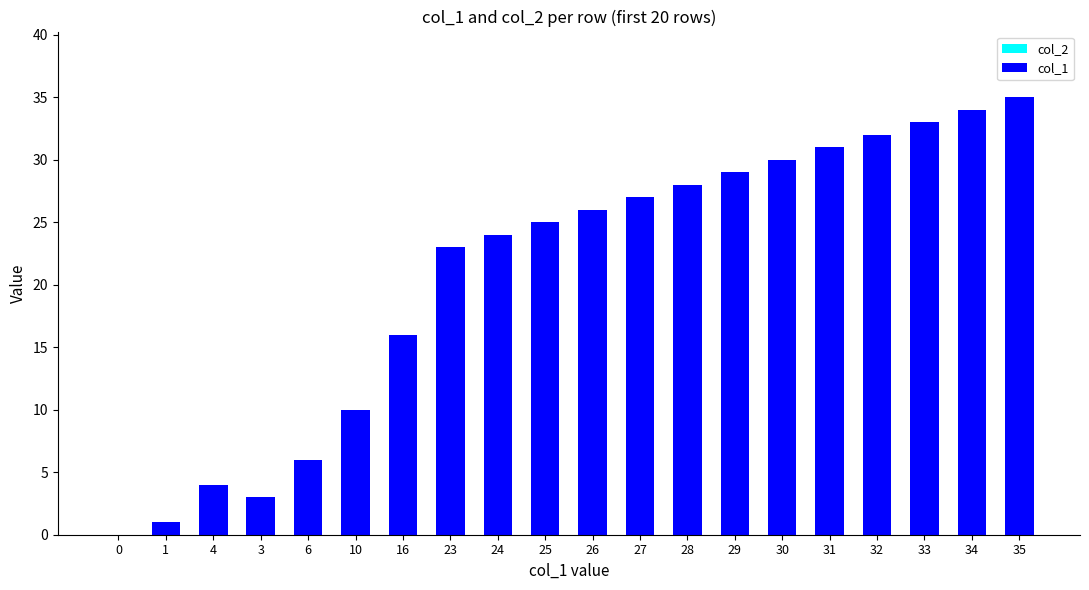

What is the ratio of the value at 4 to the value at 6?

0.7